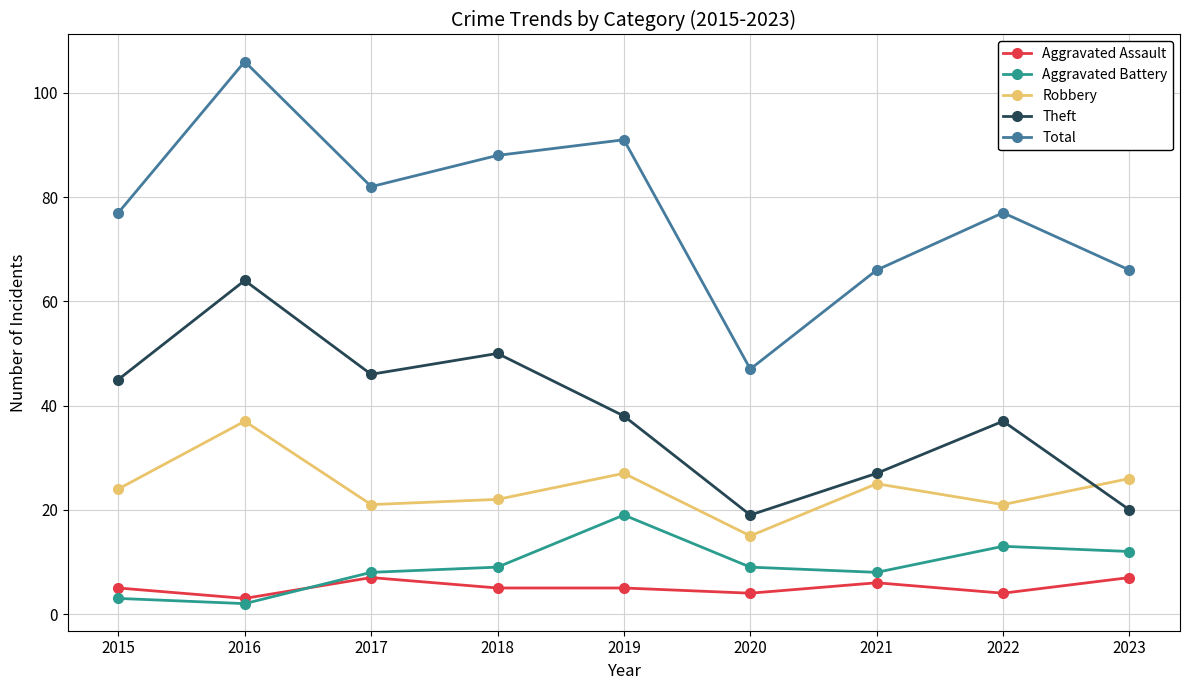

In Total, how many points are higher than both neighbors (excluding endpoints)?

3